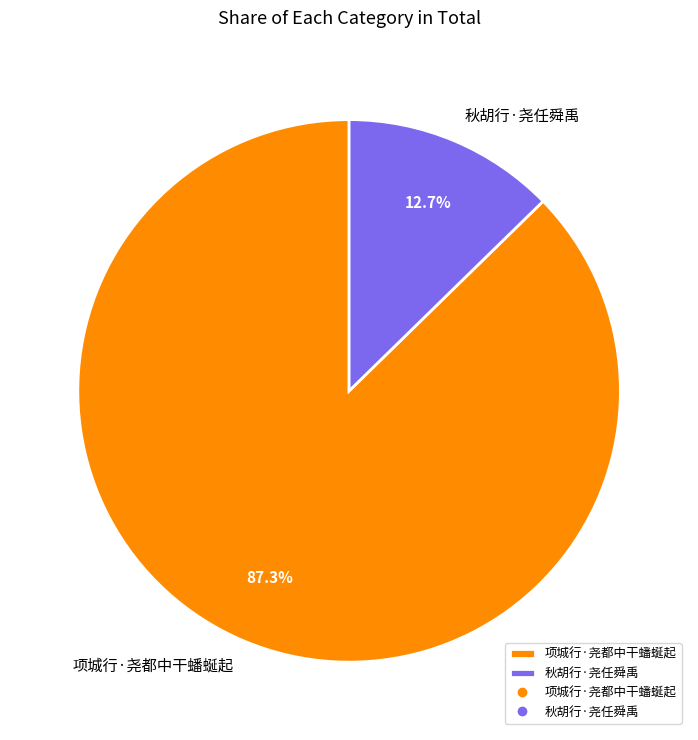

Is it true that 项城行·尧都中干蟠蜒起 is 87% of the pie?

True